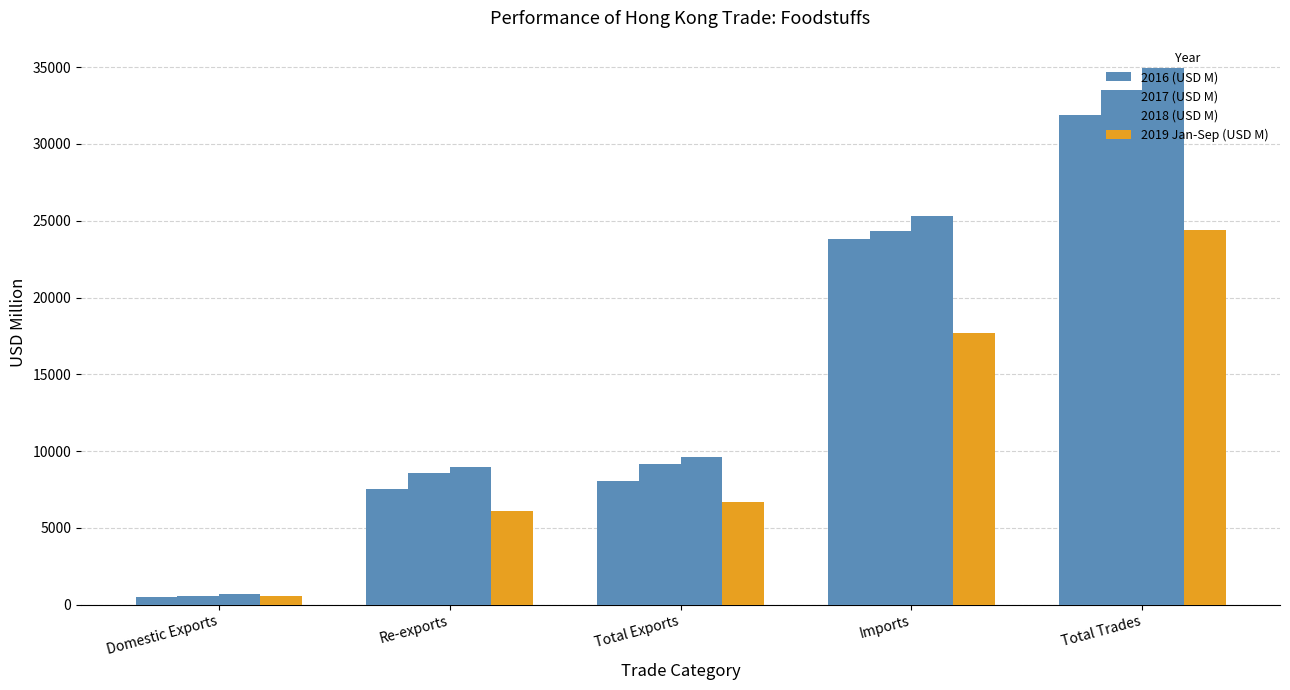

What is the label of the 4th bar from the right?

Re-exports